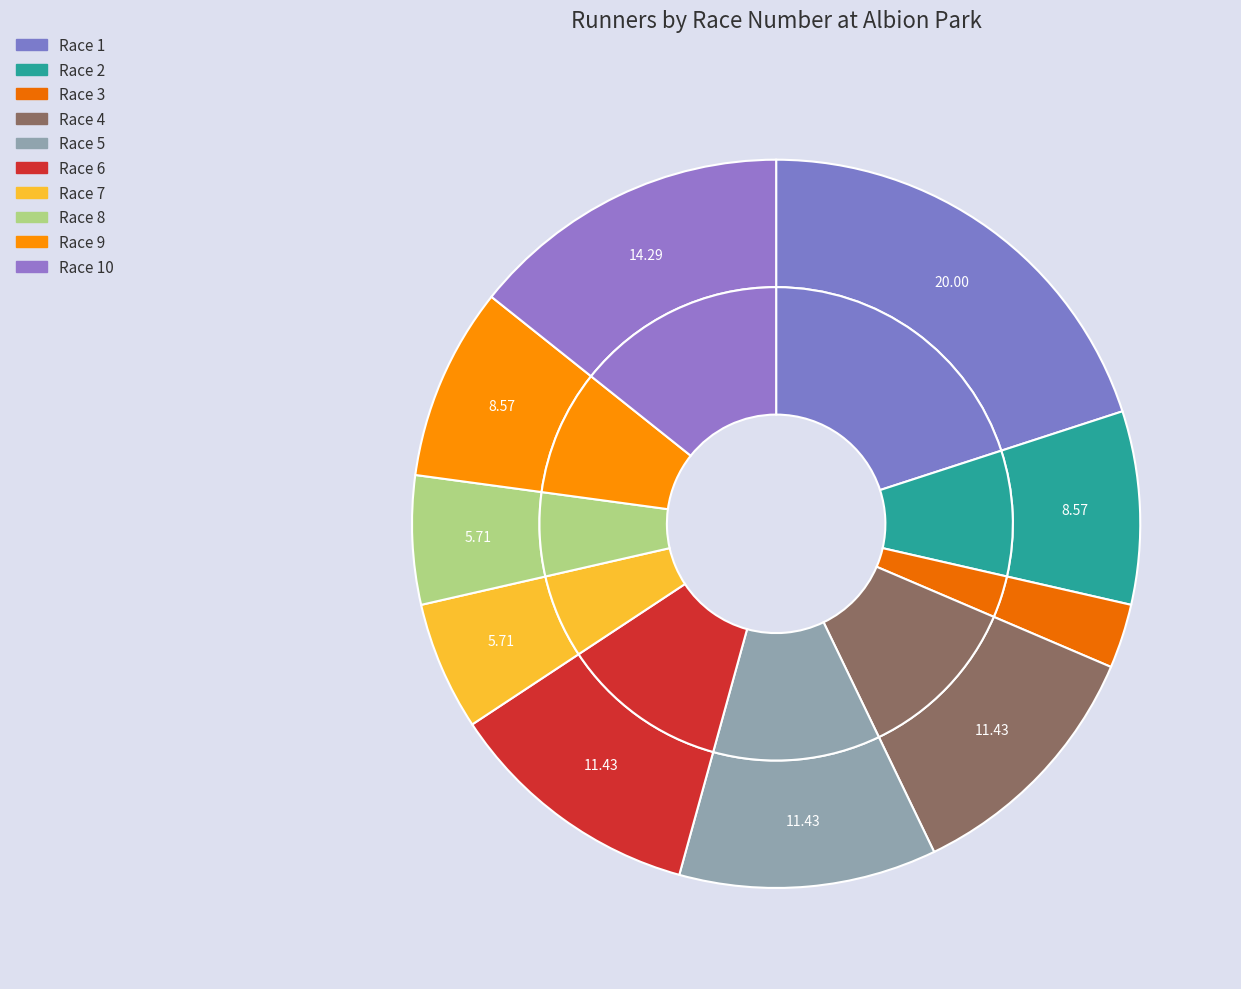

To the nearest percent, what is the combined percentage of Race 6 and Race 3?

14%